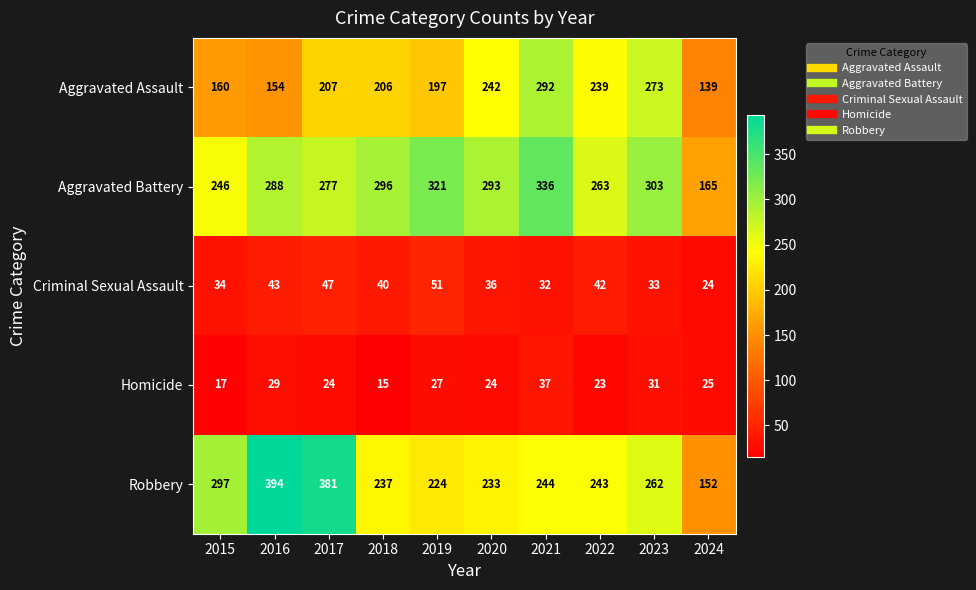

What is the difference between the second highest and second lowest values in the Aggravated Assault series?

119